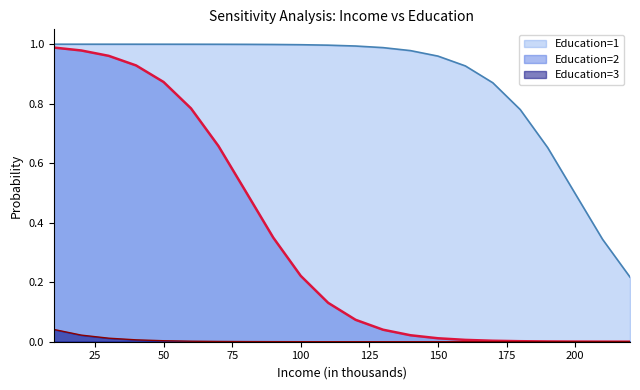

What are all the series names shown in the legend?

Education=1, Education=2, Education=3